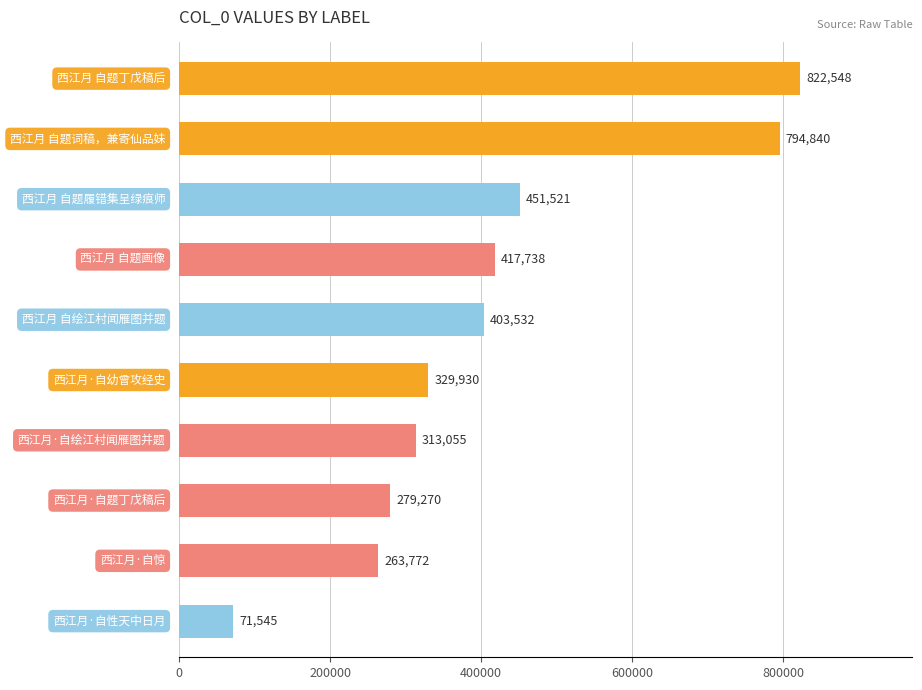

What is the sum of all values?

4147751